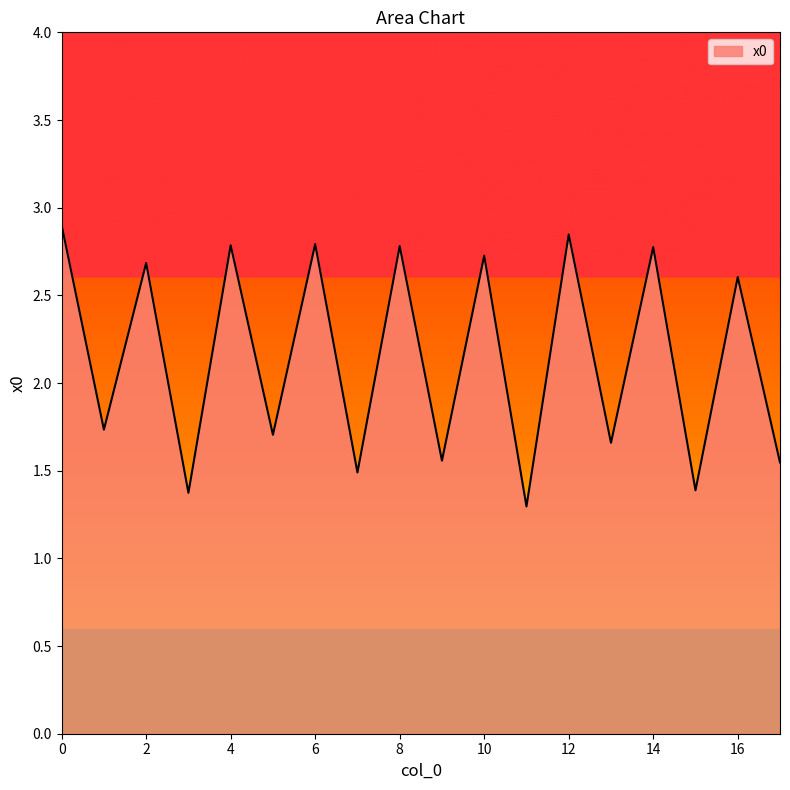

What is the greatest value displayed?

2.9